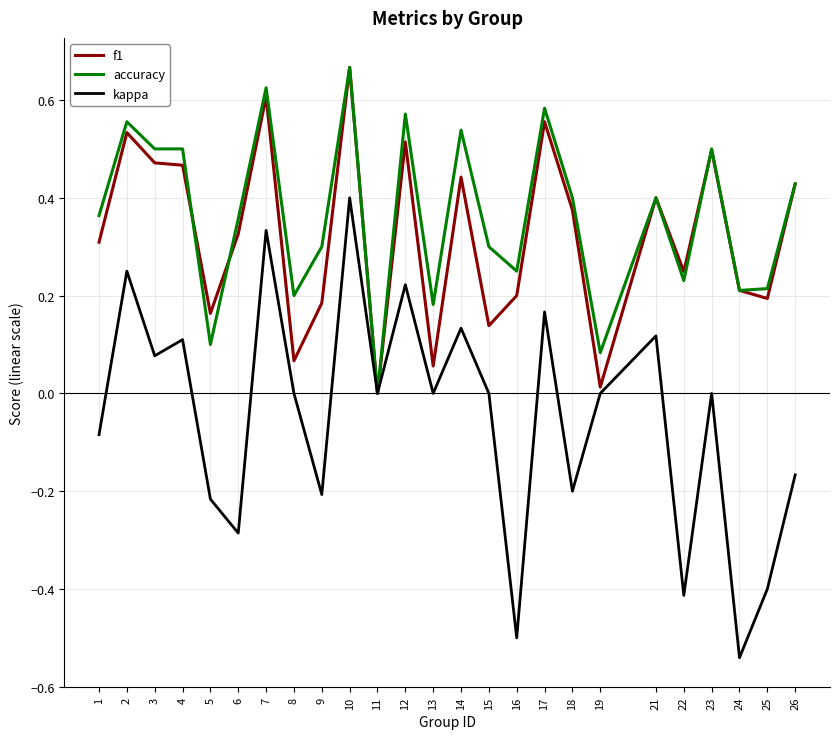

Is this an area chart (filled region under the line)?

No